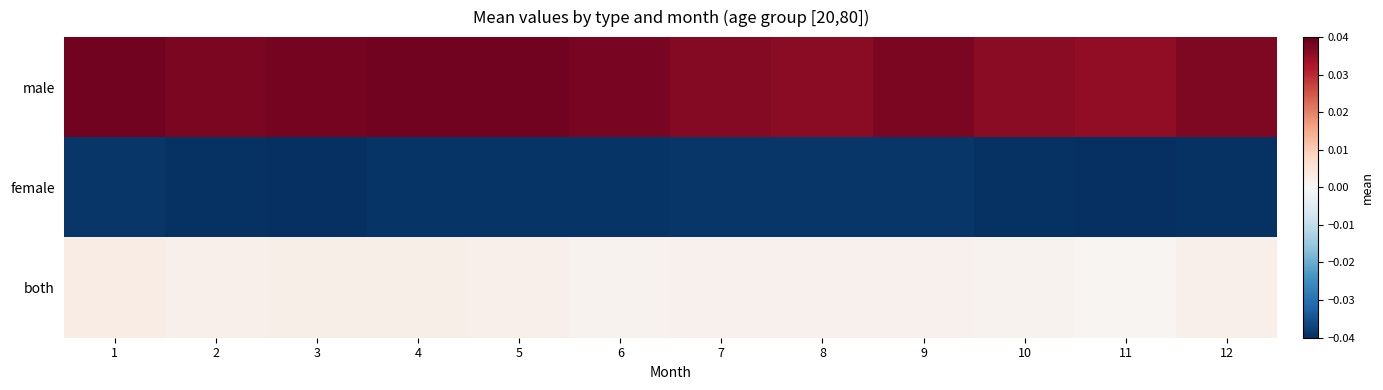

Rank the series at 10 from lowest to highest value.

female, both, male